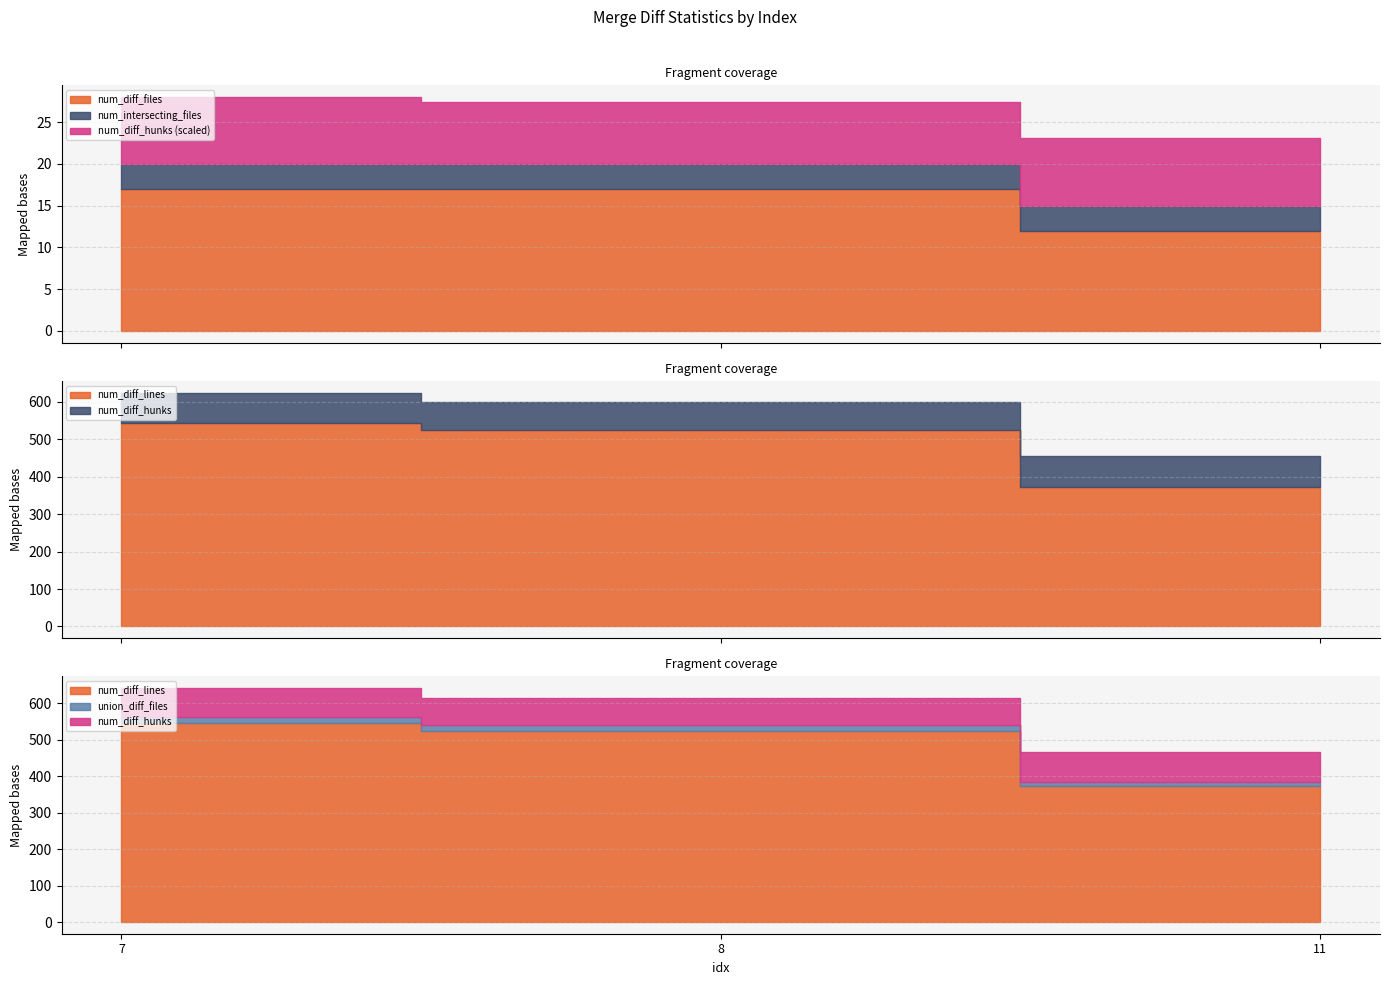

What is the minimum value for num_diff_lines?

373